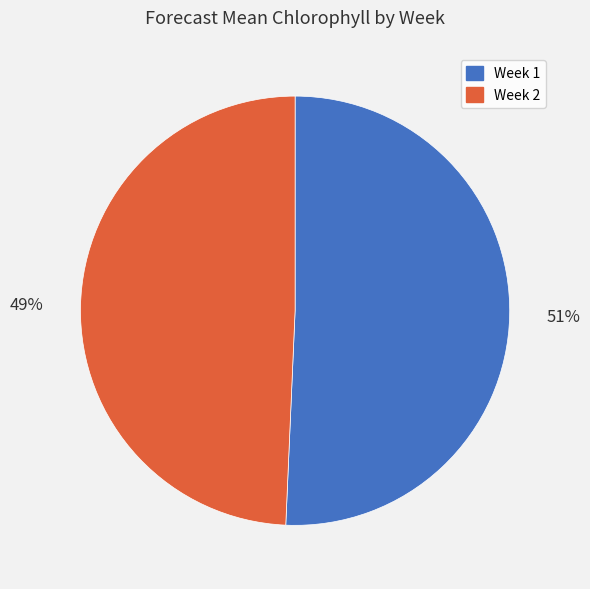

How many segments does this pie chart have?

2